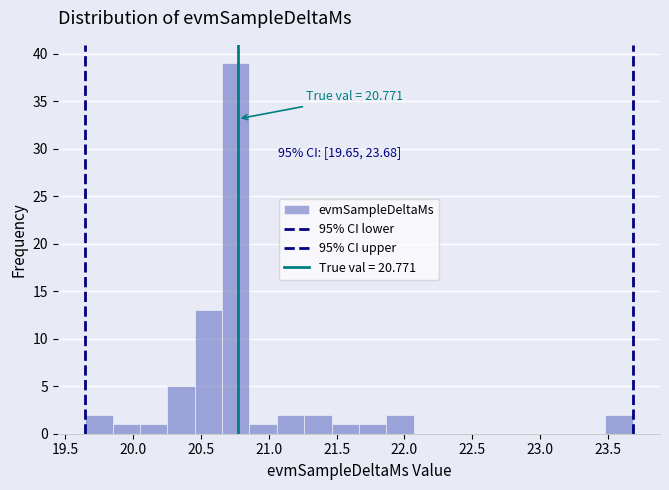

Over which range of the x-axis is the bar tallest?

20.65 to 20.85